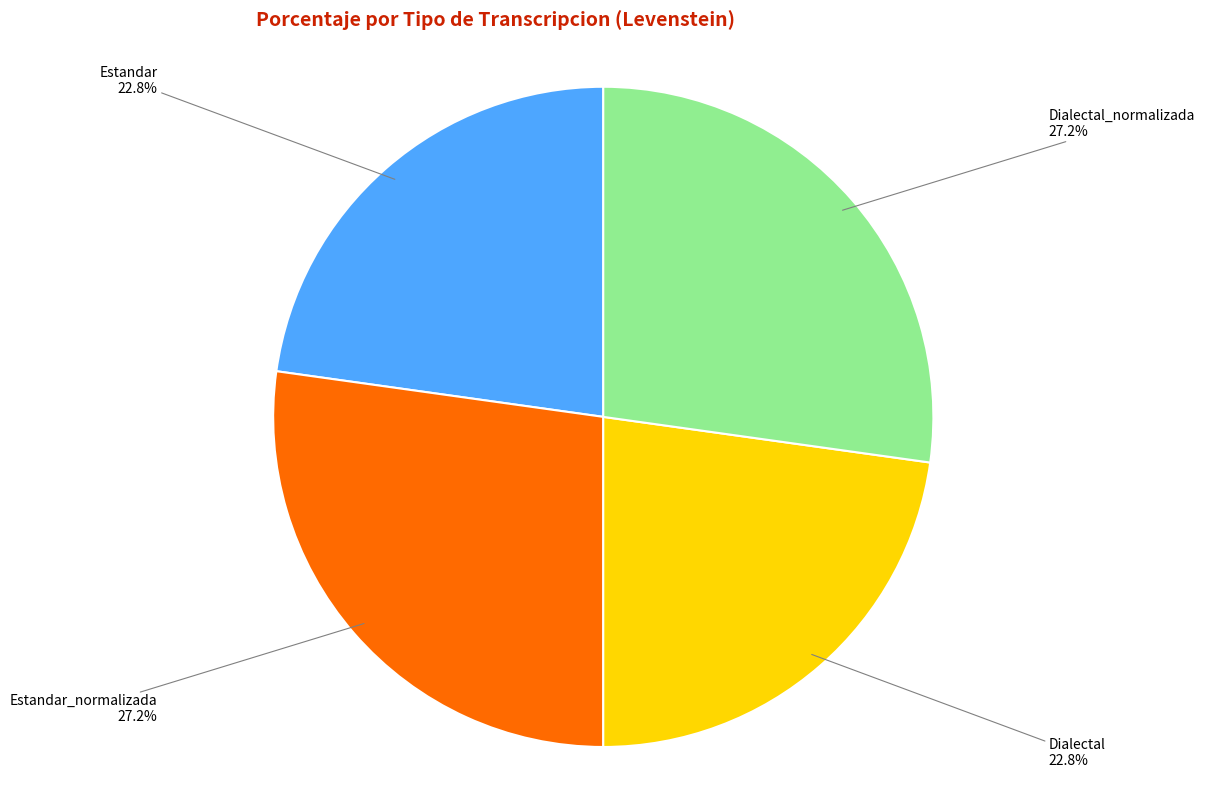

Is there a majority slice in this chart?

No